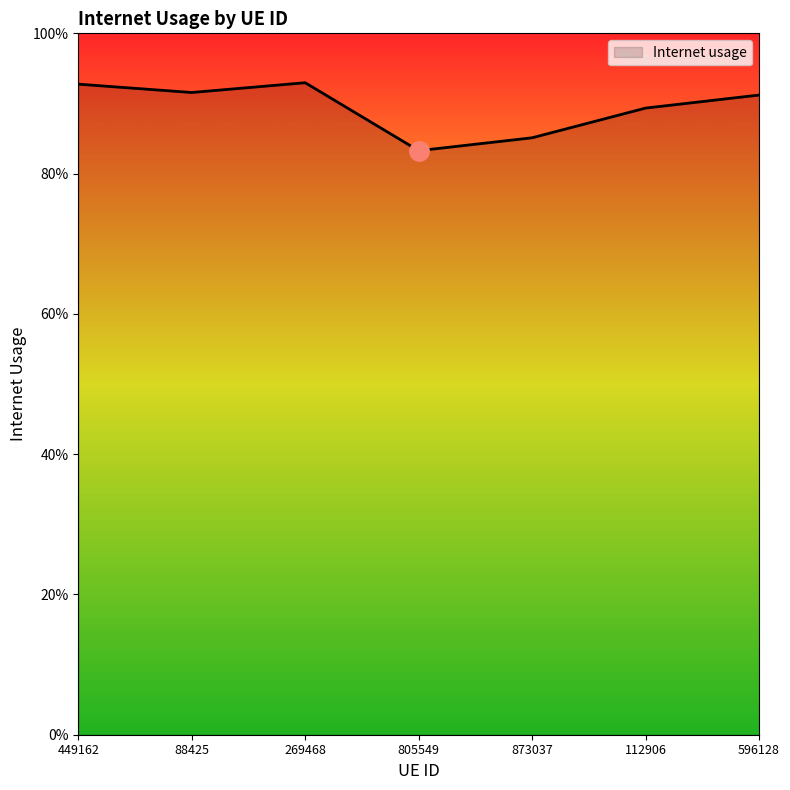

Does the chart display data point markers on the line(s)?

No